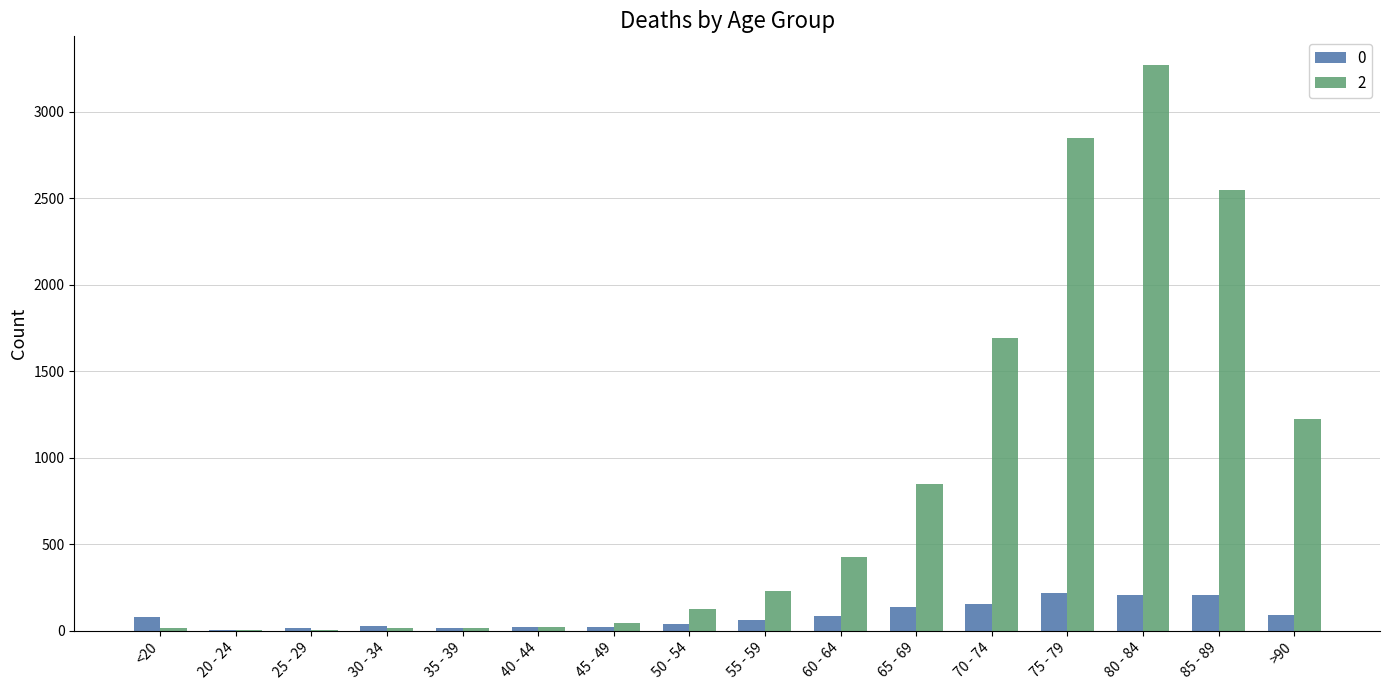

What is the difference between the 2 values at 50 - 54 and 80 - 84?

3147